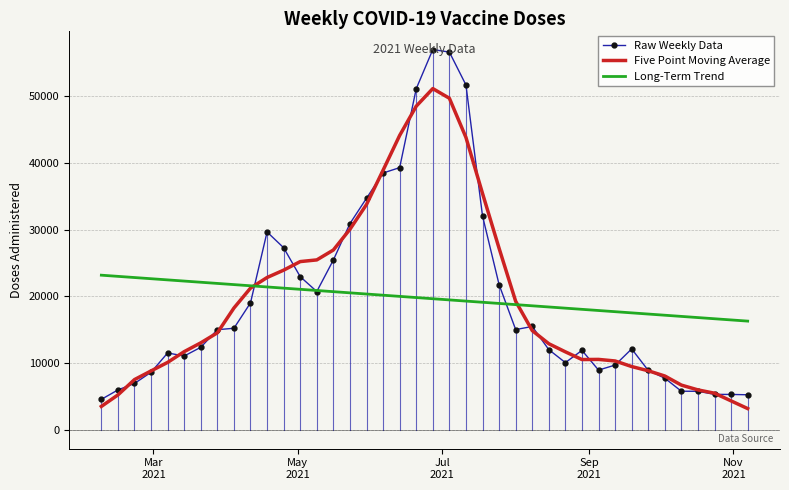

Which series has the widest spread of values?

Raw Weekly Data